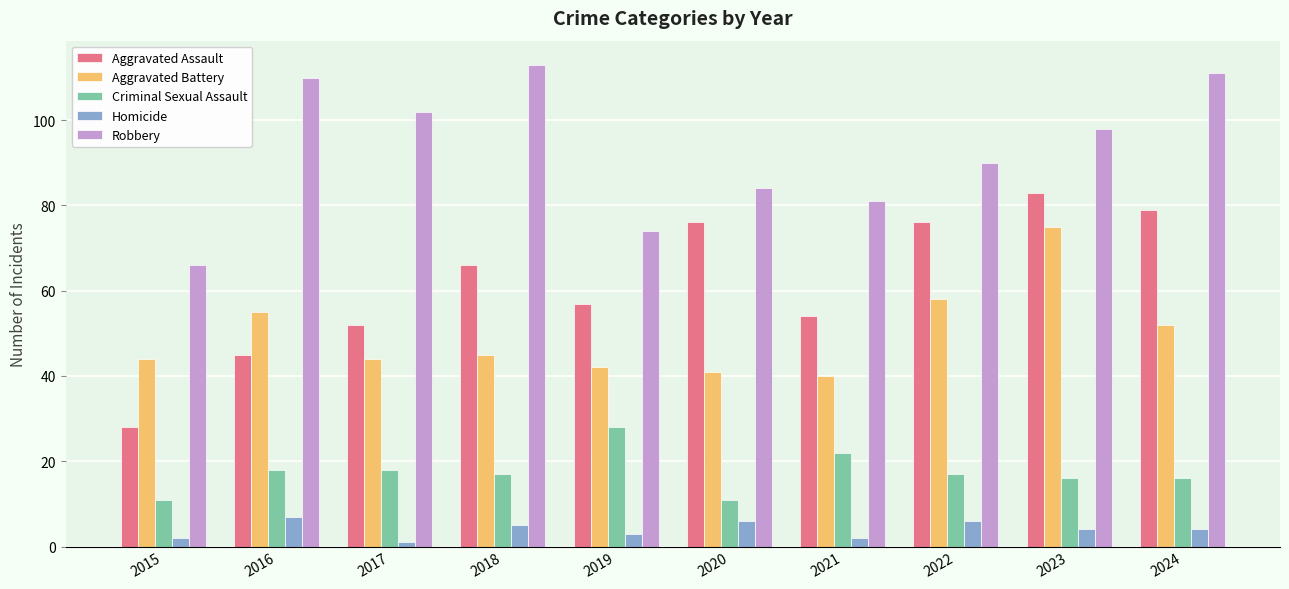

True or false: Aggravated Assault has a value of 30 at 2016.

False